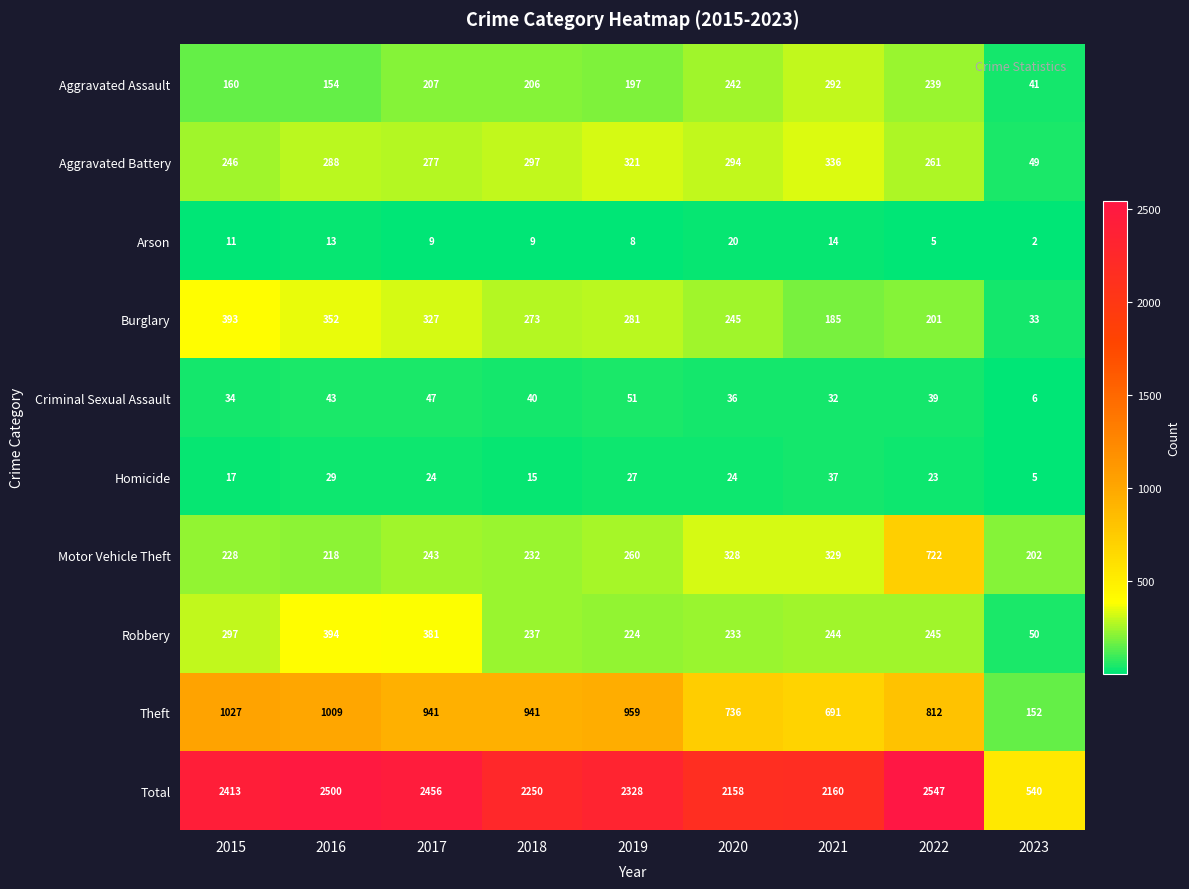

What is the difference between the maximum and minimum values in the Aggravated Assault series?

251